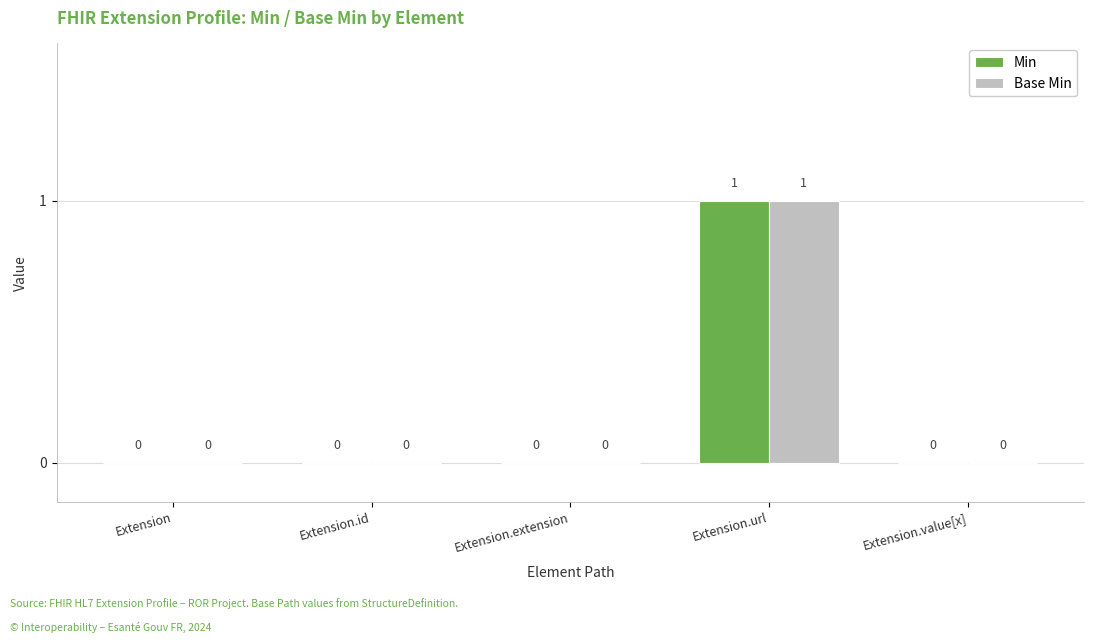

Reading left to right, transcribe all the data shown in this chart.

Min: Extension=0	Extension.id=0	Extension.extension=0	Extension.url=1	Extension.value[x]=0
Base Min: Extension=0	Extension.id=0	Extension.extension=0	Extension.url=1	Extension.value[x]=0